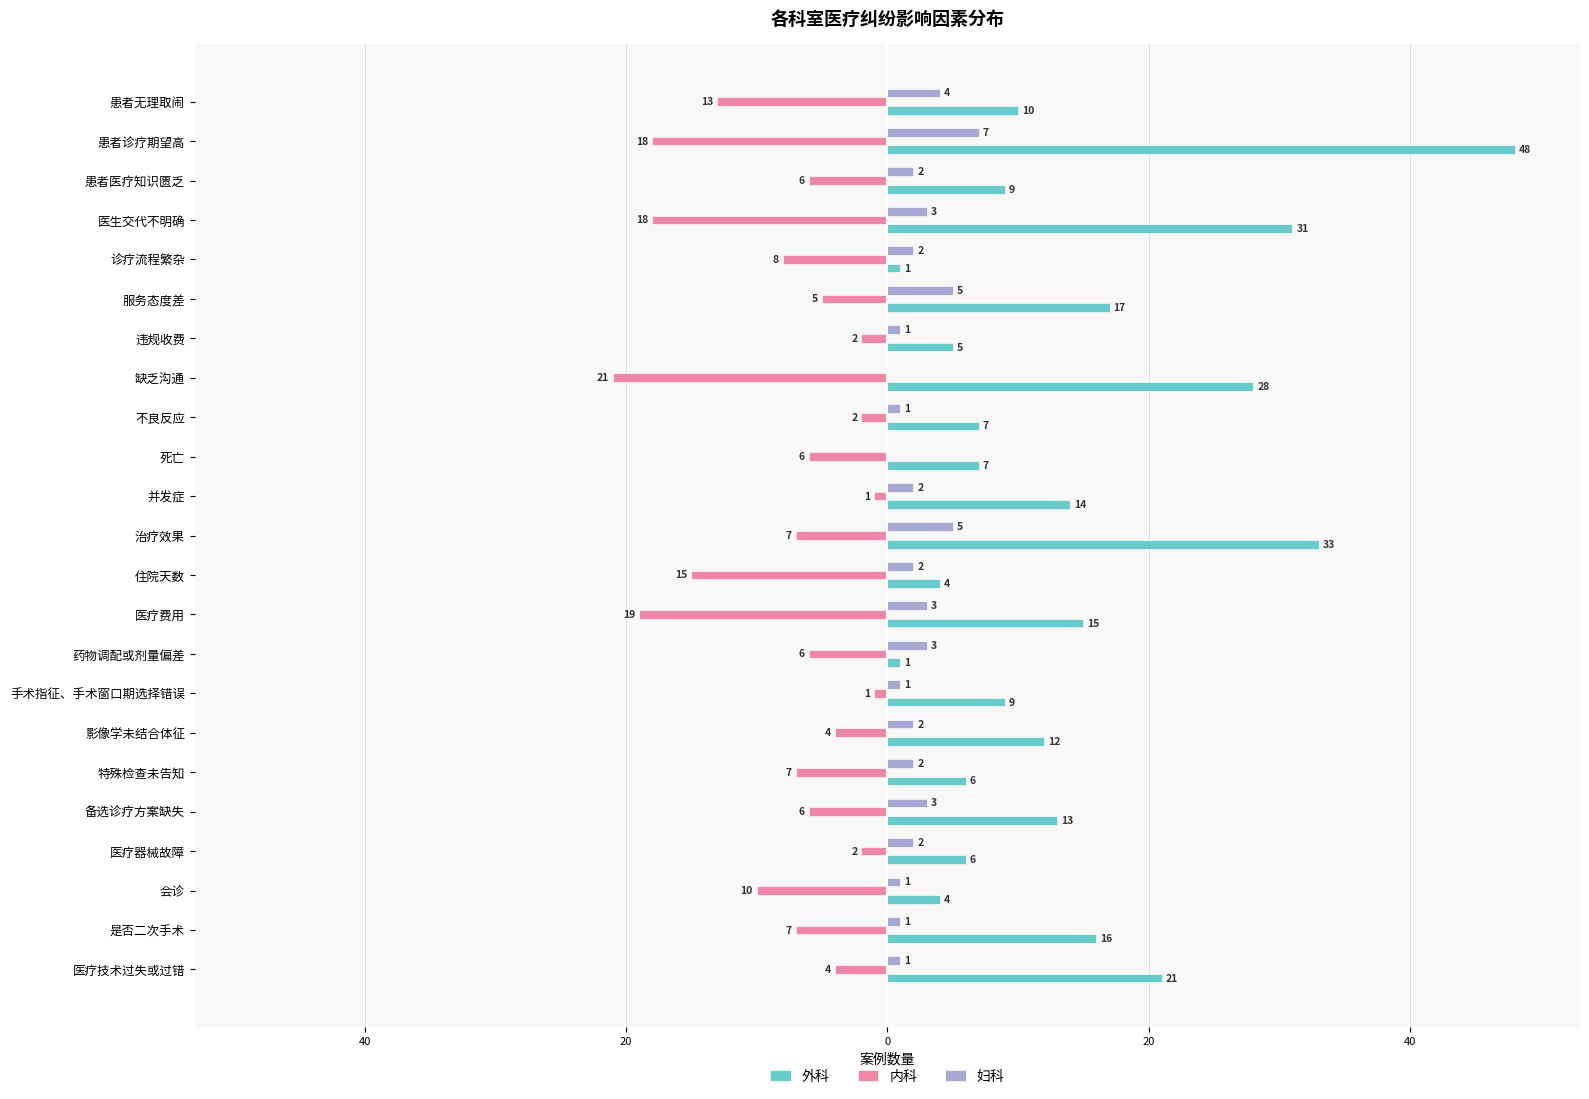

What is the difference between the second highest and minimum values in the 妇科 series?

5